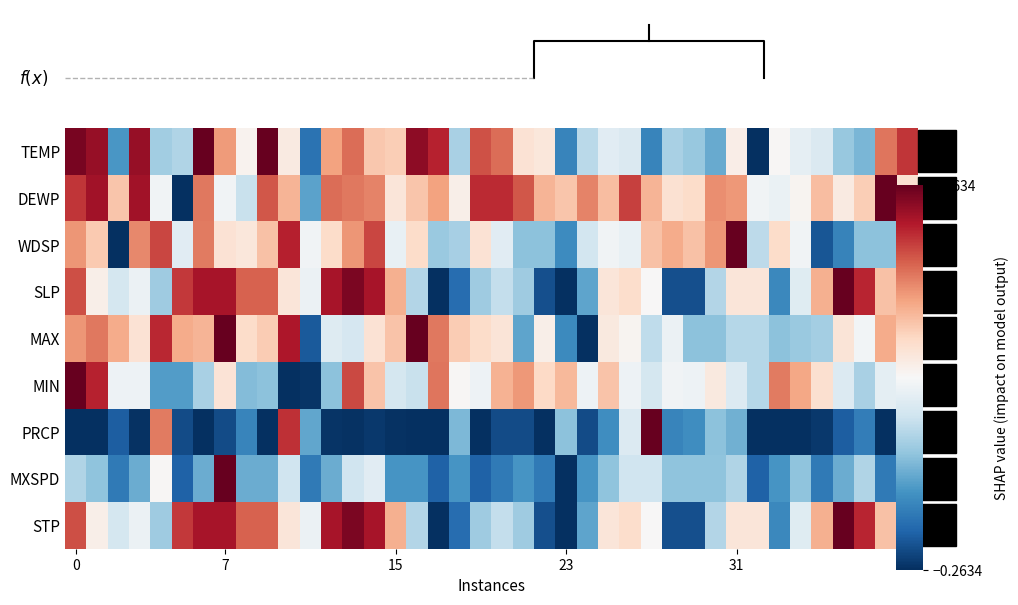

Which series has the largest total across all categories?

DEWP